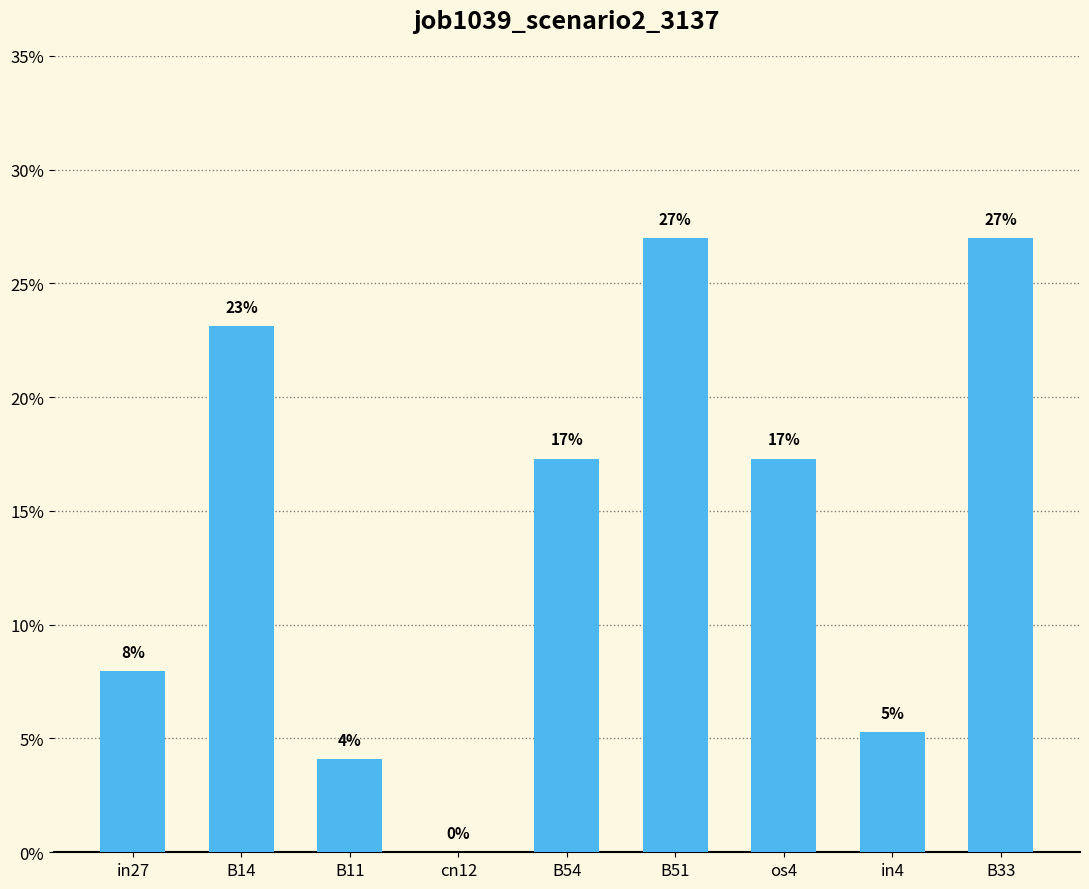

Are the bars horizontal?

No